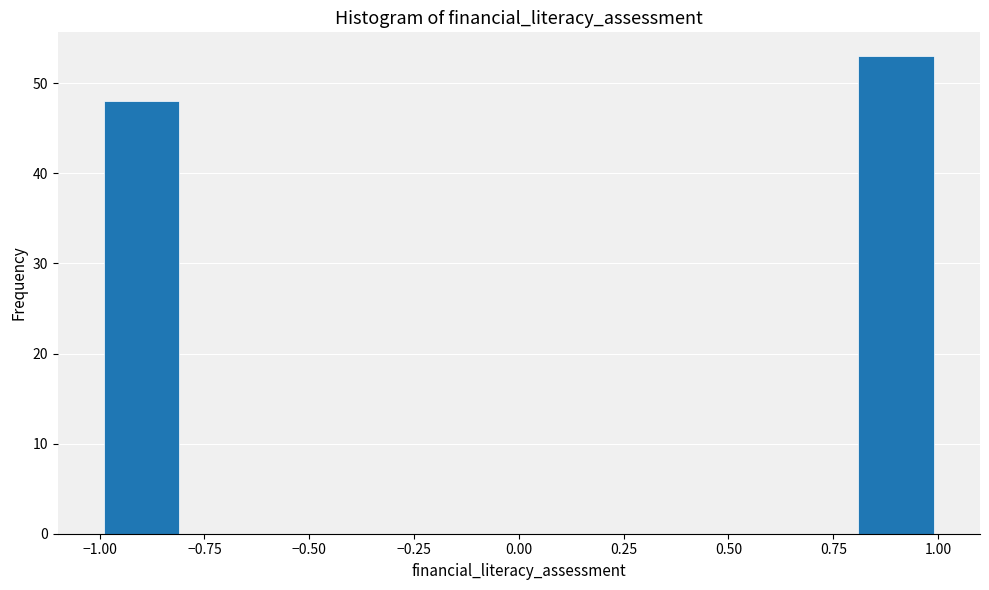

What is the height of the bar covering 0.8 to 1.0 on the x-axis? The values are not printed on the chart, so give them approximately, as read against the axis.

53